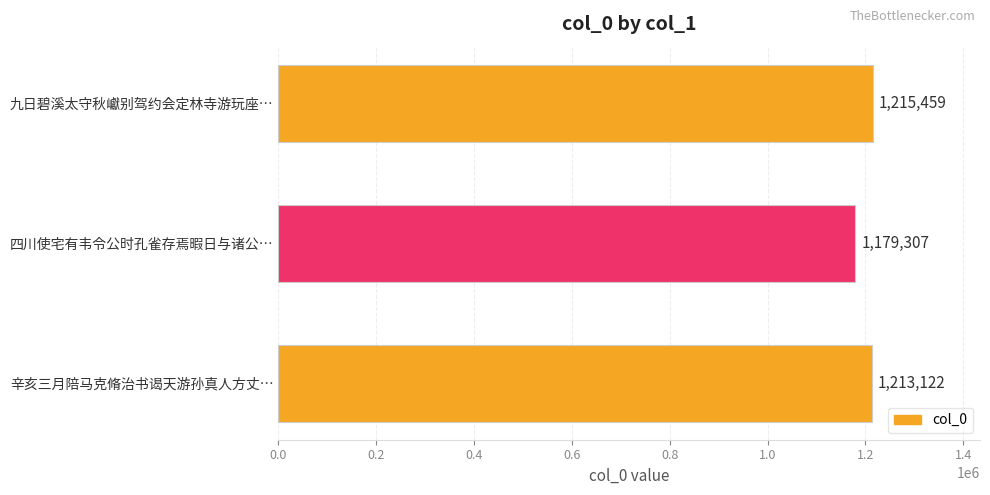

Rank the categories by value from lowest to highest.

四川使宅有韦令公时孔雀存焉暇日与诸公…, 辛亥三月陪马克脩治书谒天游孙真人方丈…, 九日碧溪太守秋巘别驾约会定林寺游玩座…